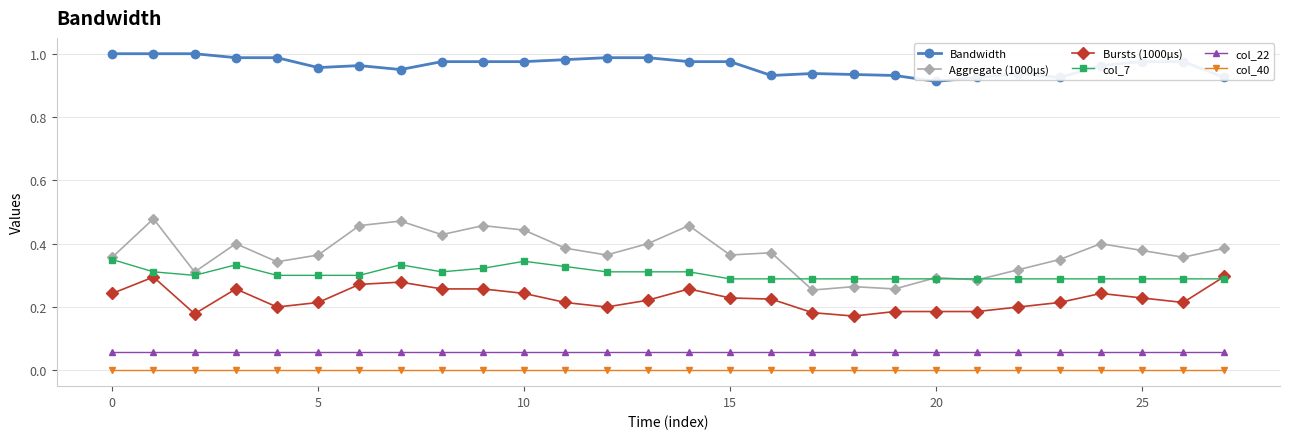

Which series has the largest range (max minus min)?

Aggregate (1000µs)